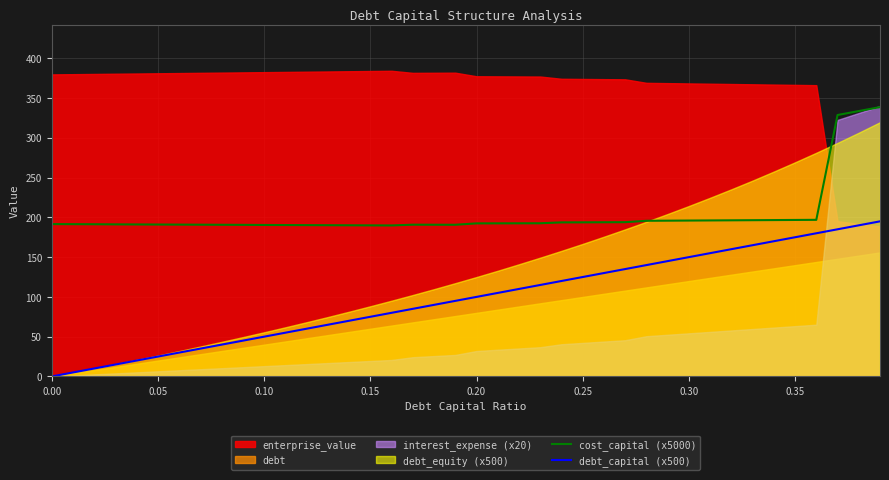

True or false: debt_capital (x500) and cost_capital (x5000) intersect in this chart.

False